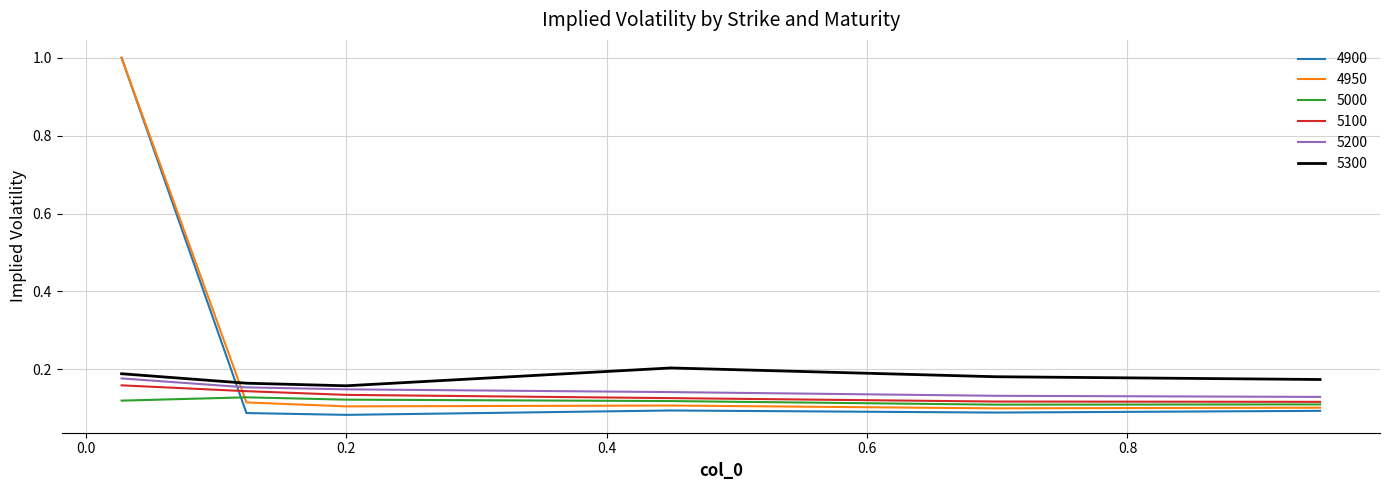

After their last crossing, which series has the higher values: 5100 or 4900?

5100